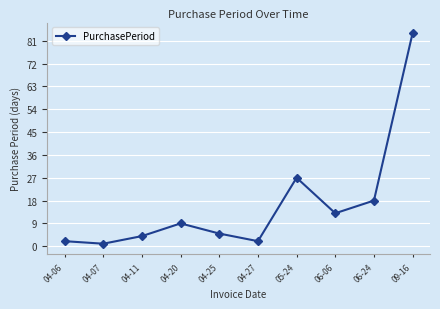

Where is the data nearest to the value 42?

05-24